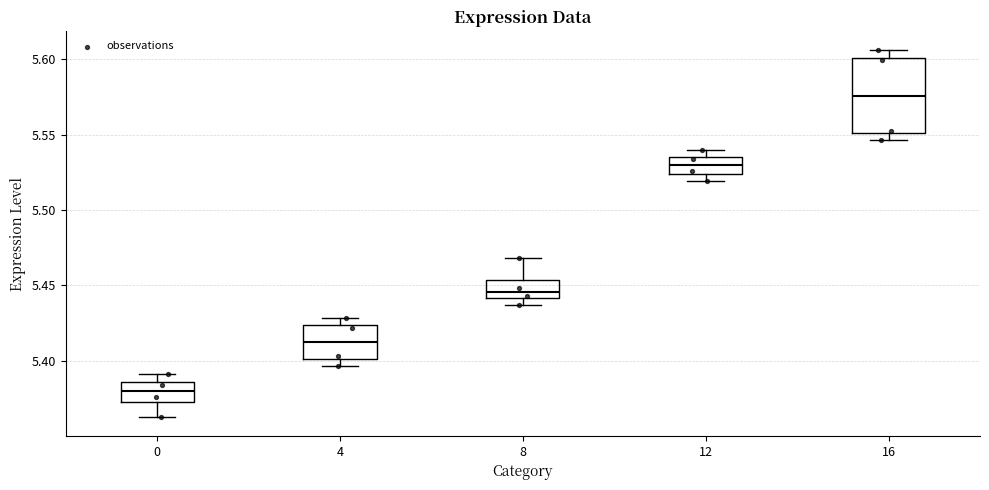

Reading left to right, transcribe this box plot: for each box, give where its median line is, the range the box spans, and where its two whiskers end, as read against the y-axis. The values are not printed on the chart, so give them approximately, as read against the axis.

0: median 5.380, box 5.370 to 5.385, whiskers 5.360 to 5.390
4: median 5.415, box 5.400 to 5.425, whiskers 5.395 to 5.430
8: median 5.445, box 5.440 to 5.455, whiskers 5.435 to 5.470
12: median 5.530, box 5.525 to 5.535, whiskers 5.520 to 5.540
16: median 5.575, box 5.550 to 5.600, whiskers 5.545 to 5.605